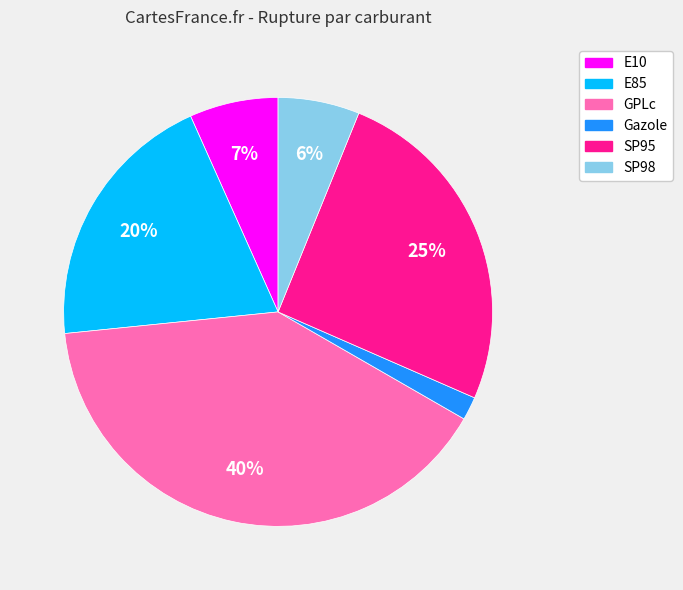

Rank the categories by value from lowest to highest.

Gazole, SP98, E10, E85, SP95, GPLc